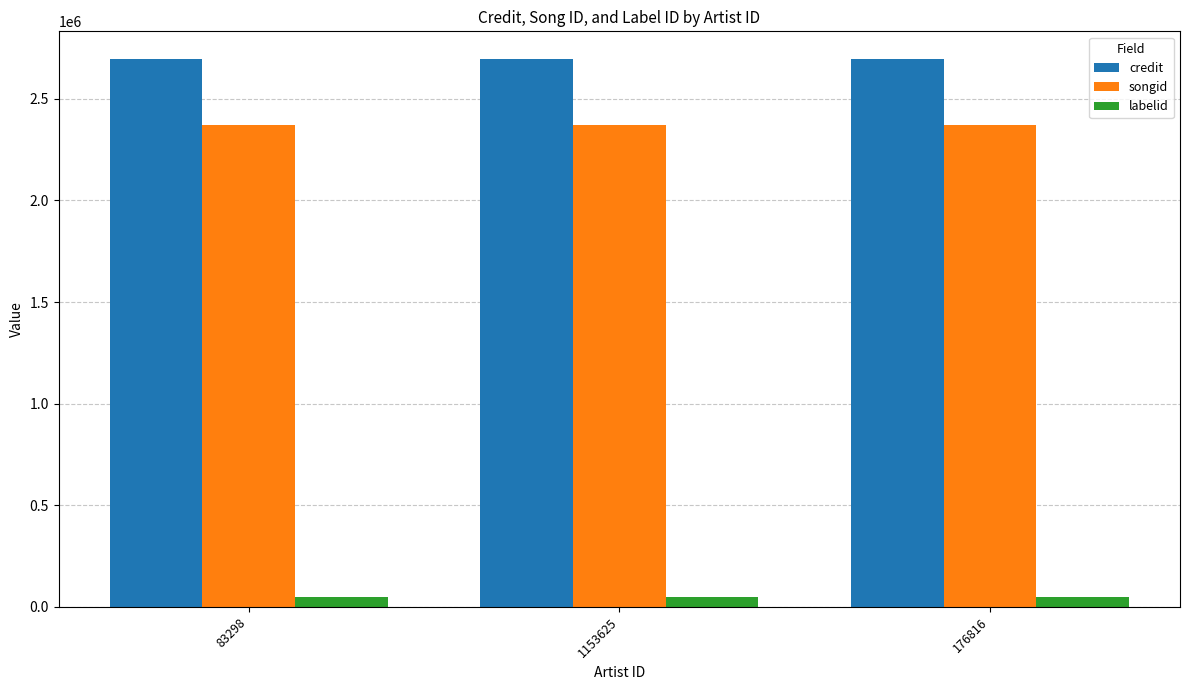

Does the chart contain stacked bars?

No